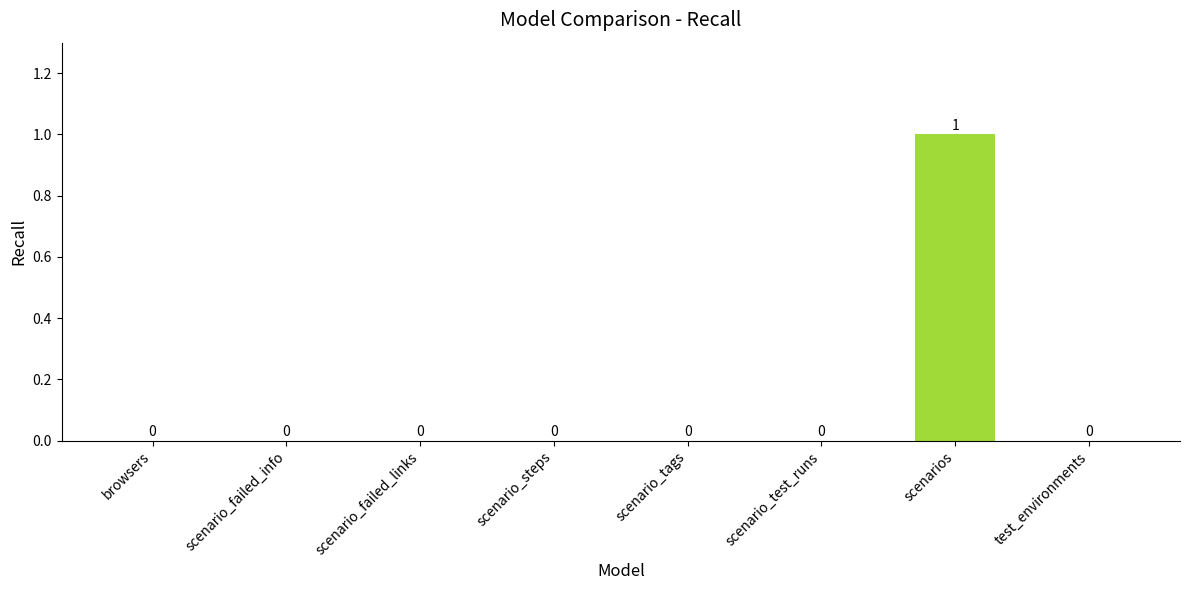

Reading right to left, extract all data points from this chart.

test_environments=0	scenarios=1	scenario_test_runs=0	scenario_tags=0	scenario_steps=0	scenario_failed_links=0	scenario_failed_info=0	browsers=0